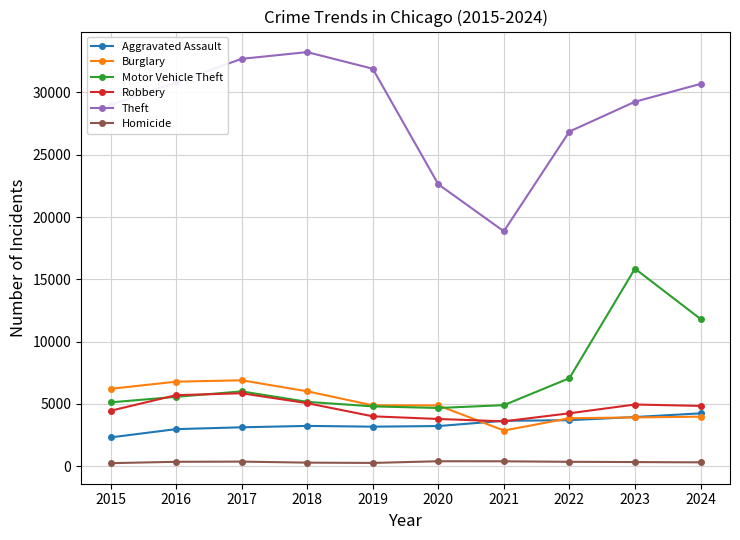

True or false: Aggravated Assault has more than 0 interior local peaks.

True